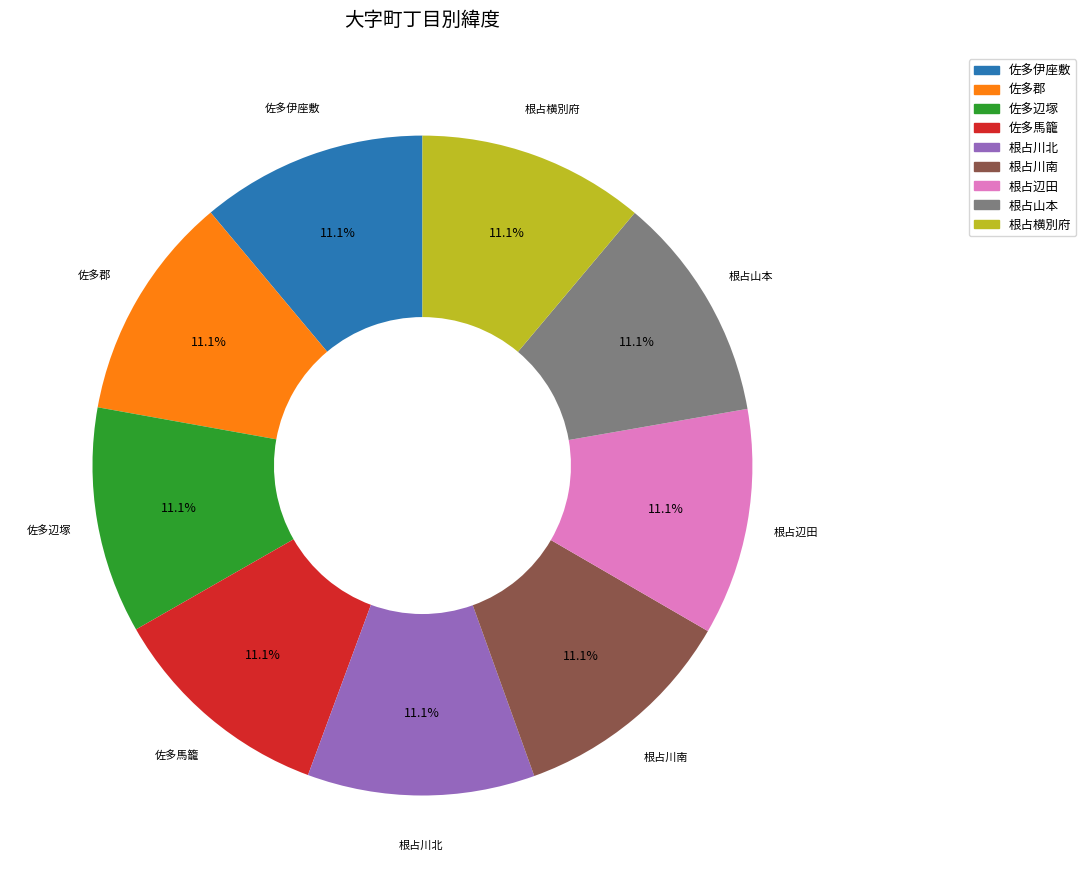

Is there any slice that represents more than half of the pie?

No